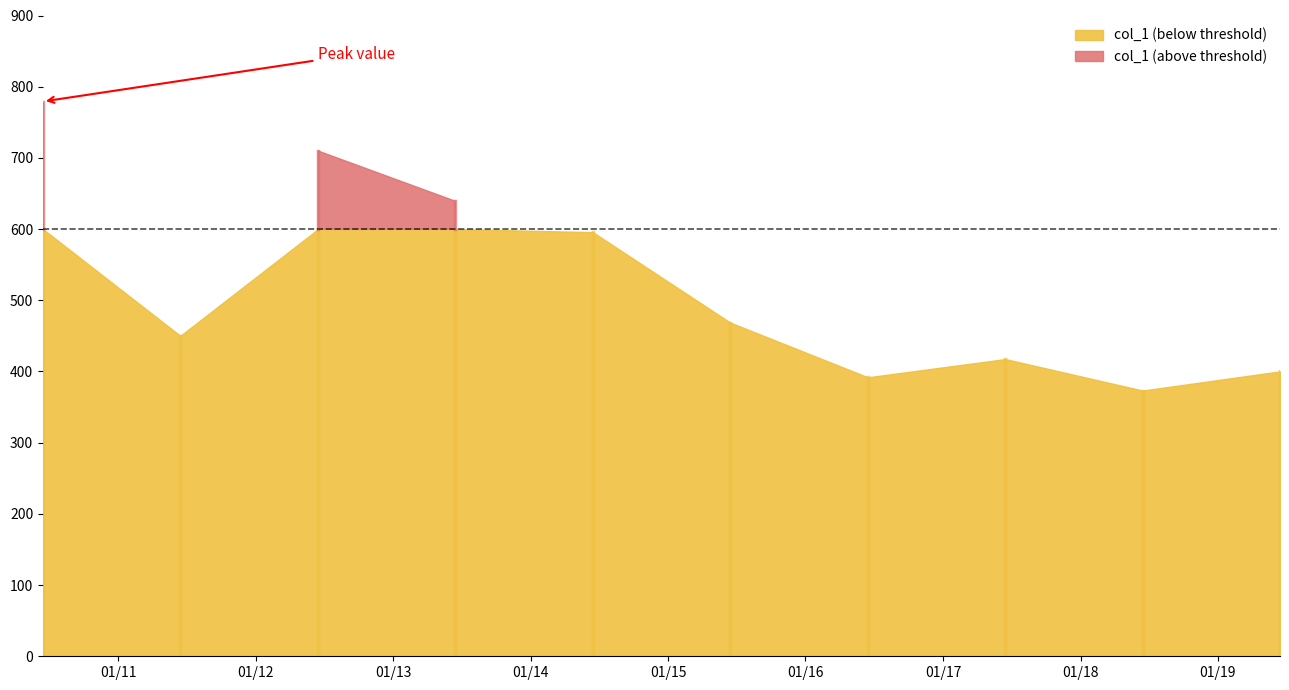

How many points are lower than both their immediate neighbors (excluding endpoints)?

3